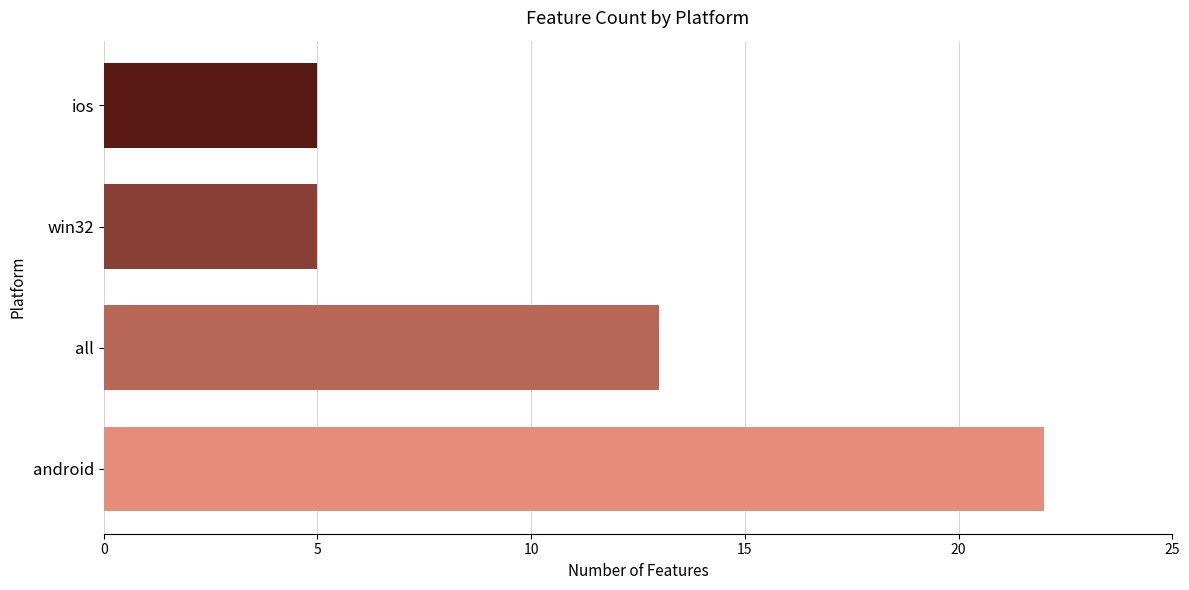

Count the values in the range 5 to 22.

4